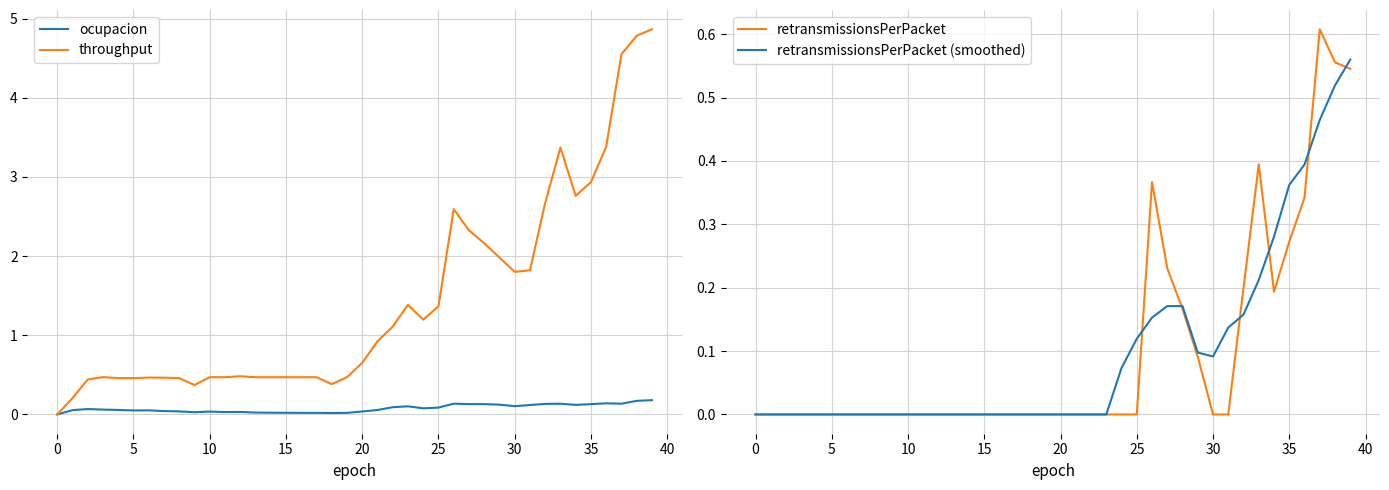

Which series has the largest range (max minus min)?

throughput